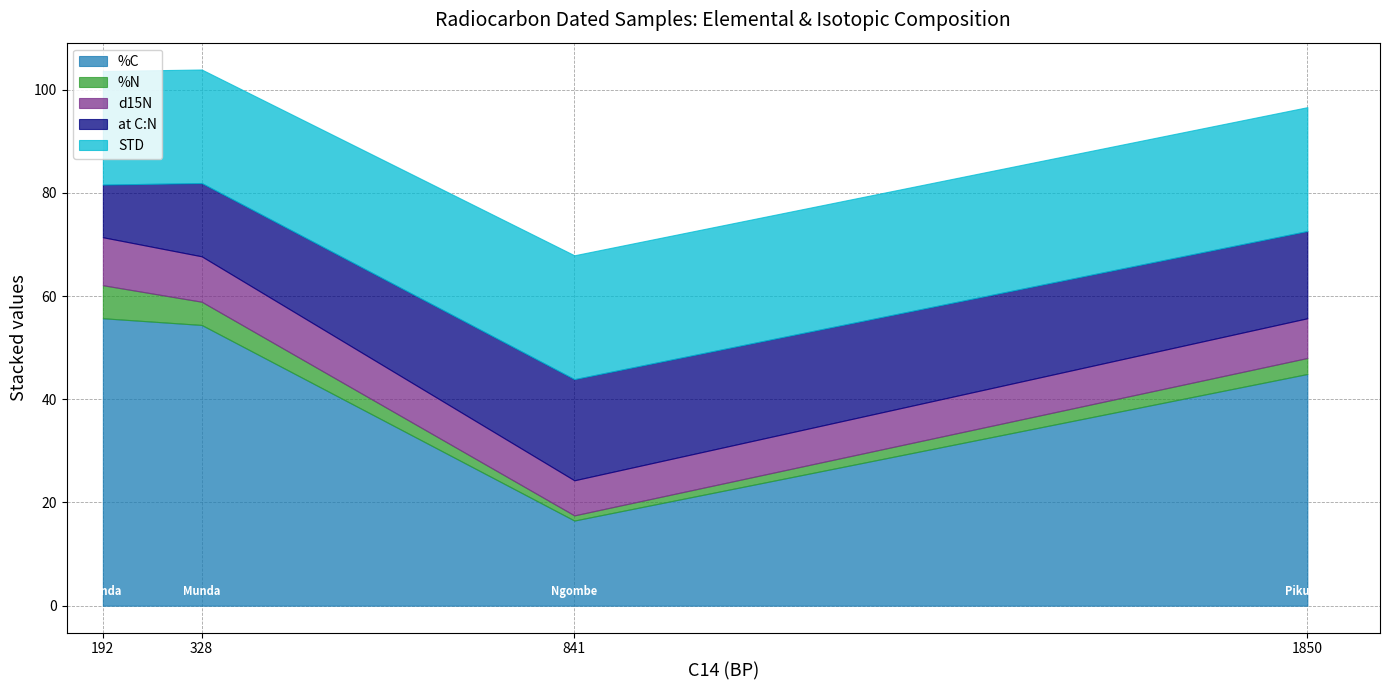

How many values in the %N series exceed 4?

2